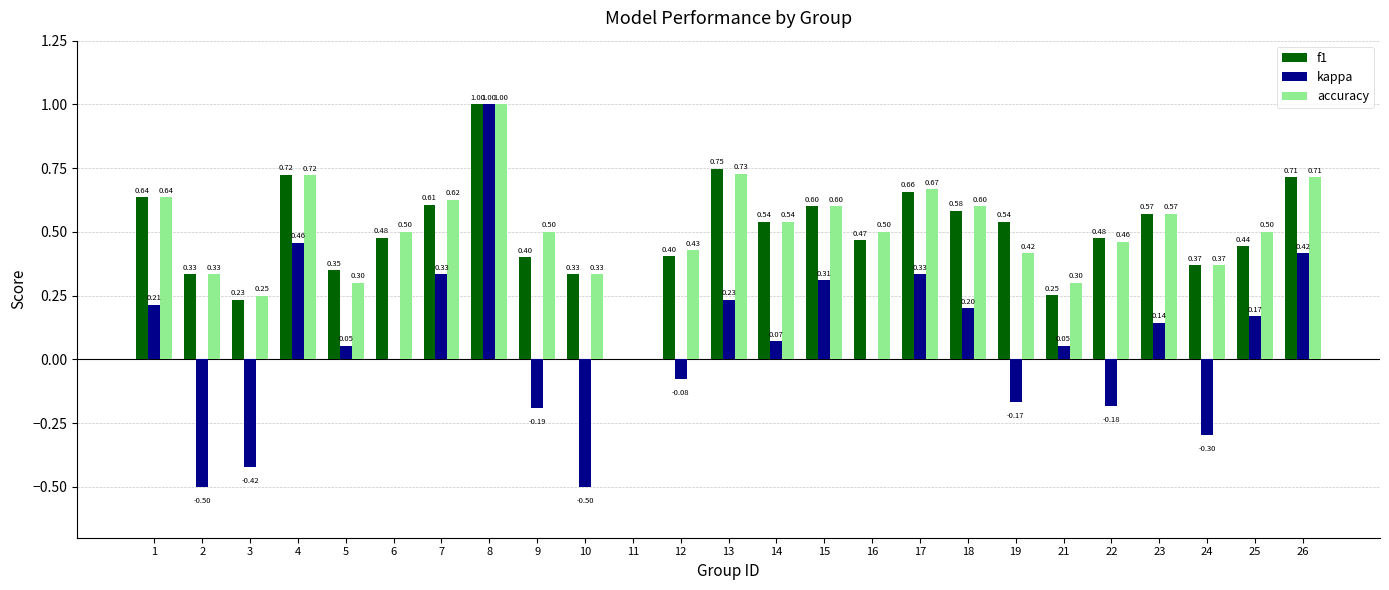

Which series changed the most between 13 and 21?

f1